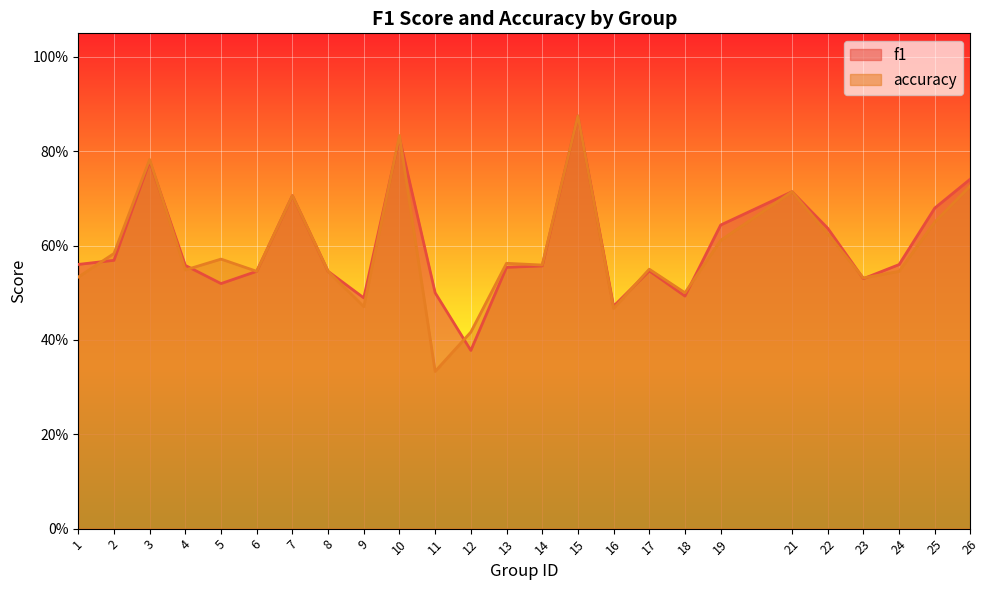

Rank the categories by accuracy value from highest to lowest.

15, 10, 3, 26, 21, 7, 25, 22, 19, 2, 5, 13, 14, 17, 4, 6, 8, 24, 1, 23, 18, 9, 16, 12, 11